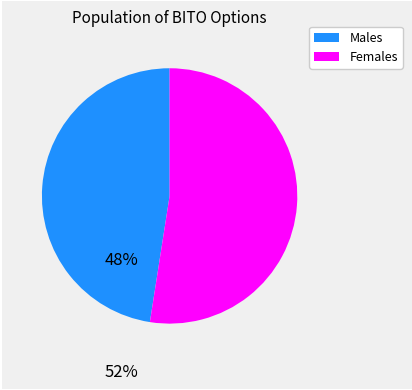

Is there a majority slice in this chart?

Yes